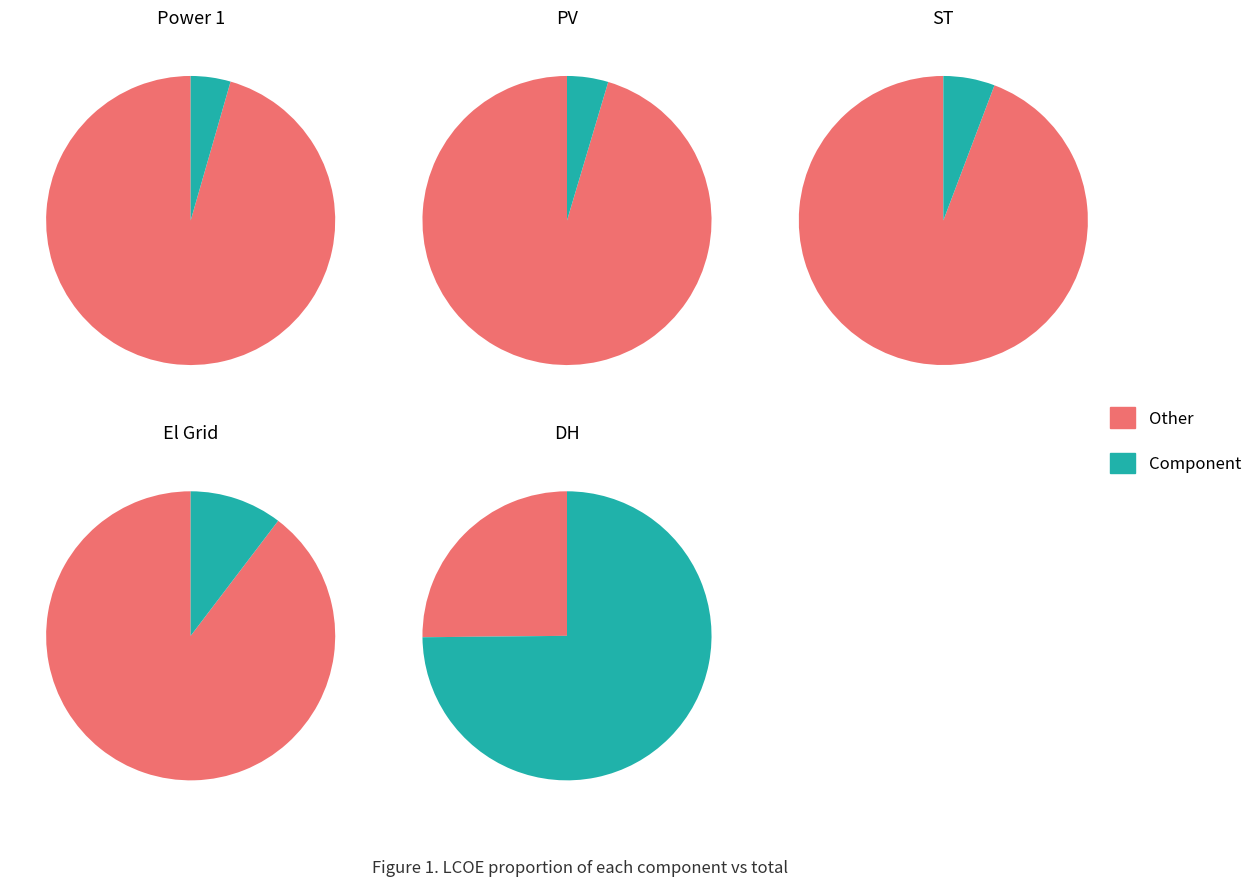

Does any single category account for the majority?

Yes